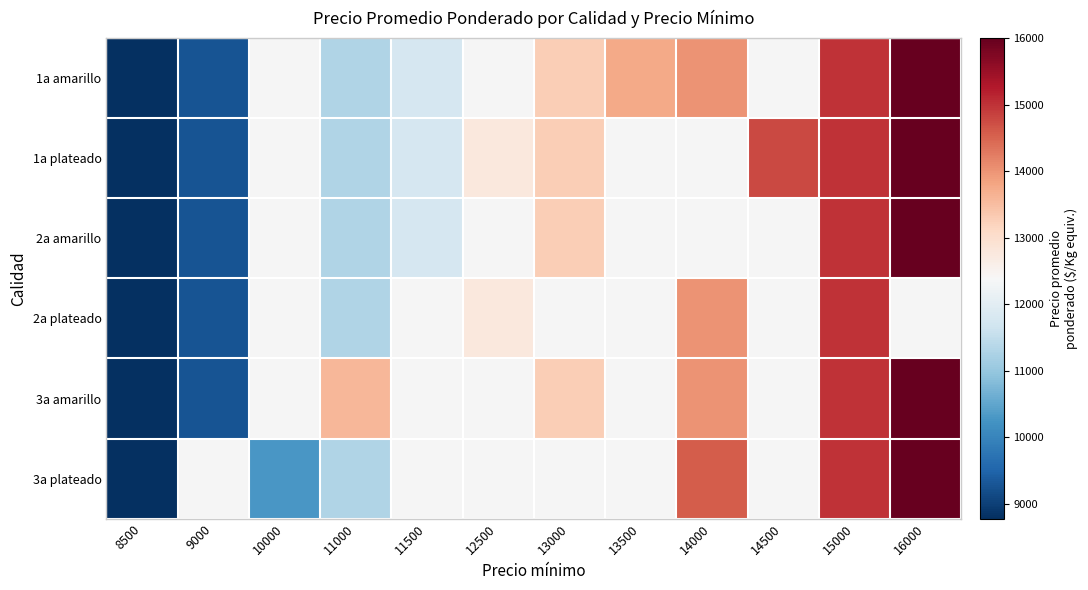

Which has a higher value, 12500 or 16000?

16000